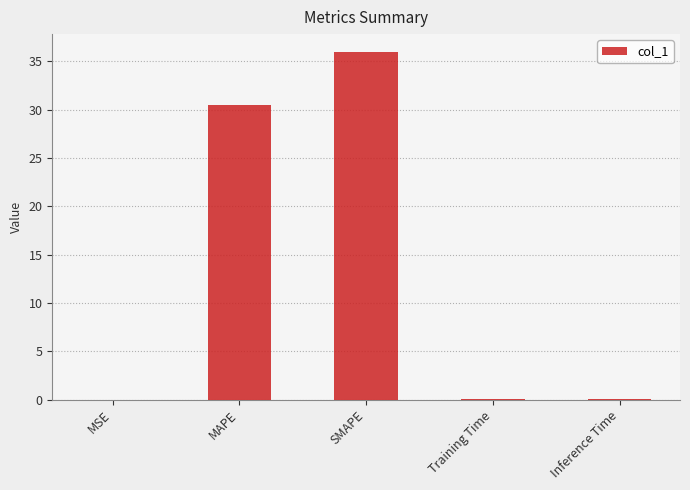

How many series are shown in this chart?

1